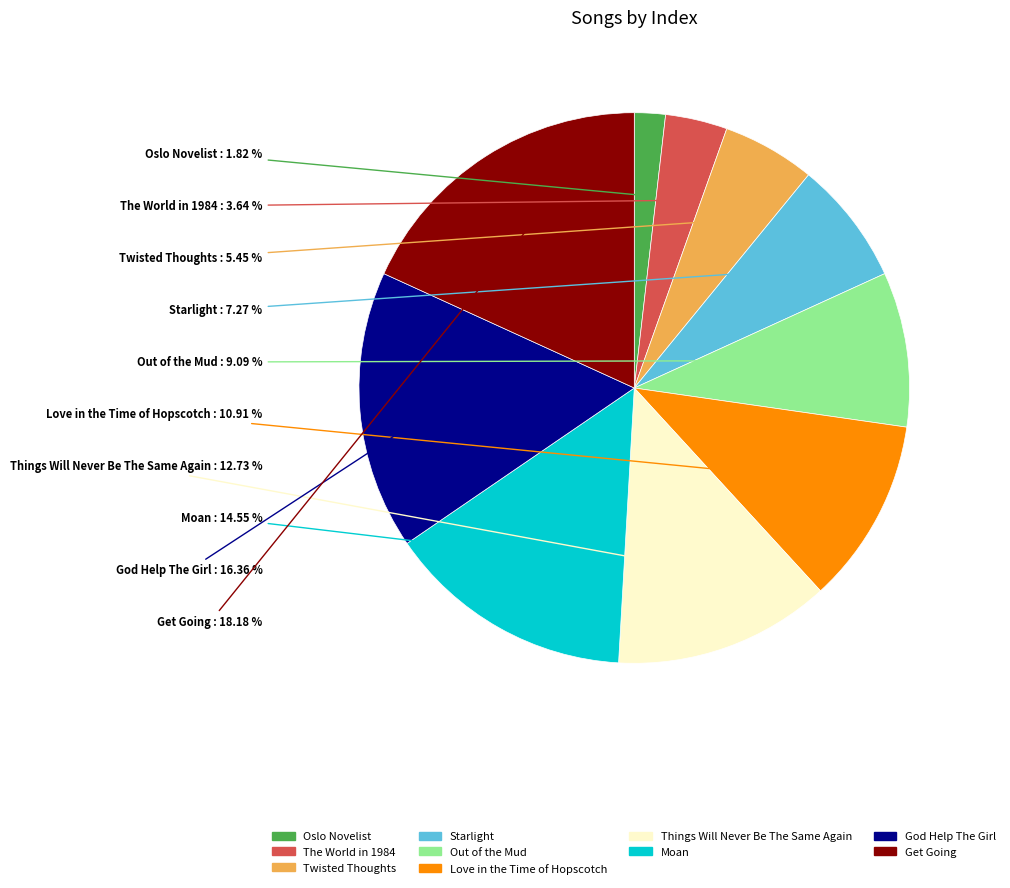

Which has a higher value, Things Will Never Be The Same Again or God Help The Girl?

God Help The Girl